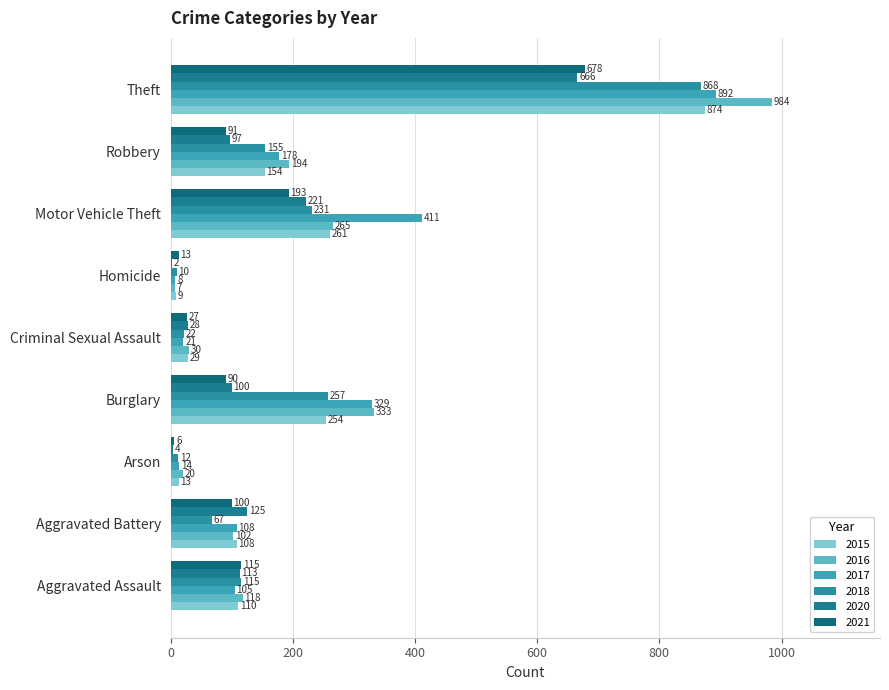

Which series has the largest total across all categories?

2017